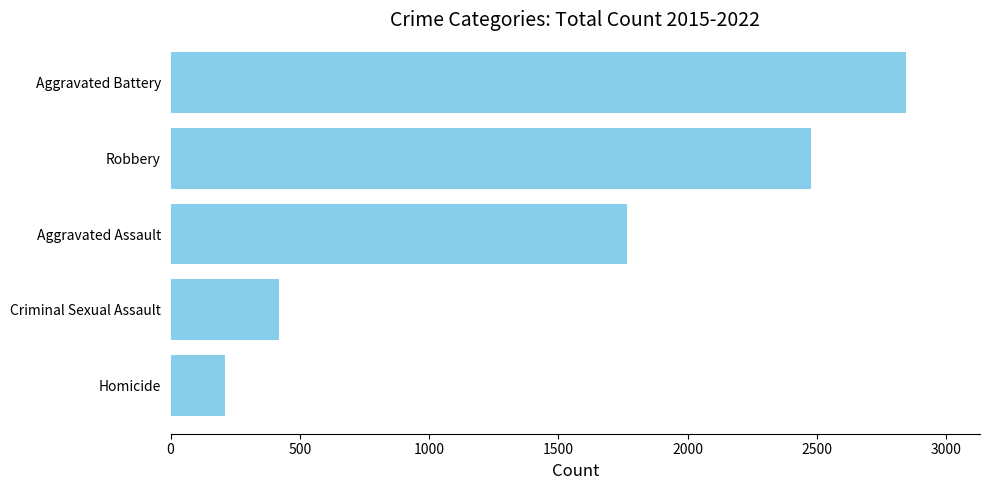

Is it true that the value at Homicide is 209?

True